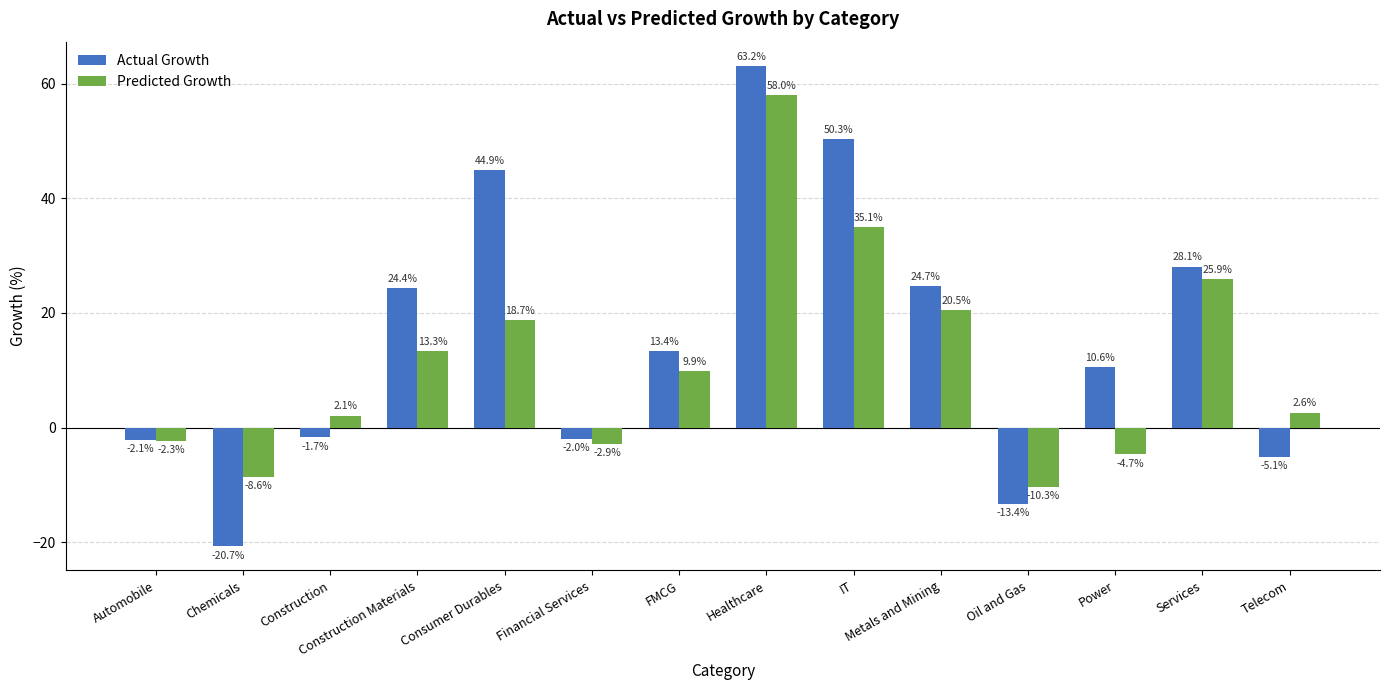

Reading right to left, list all the values displayed in this chart.

Actual Growth: Telecom=-5.1	Services=28.1	Power=10.6	Oil and Gas=-13.4	Metals and Mining=24.7	IT=50.3	Healthcare=63.2	FMCG=13.4	Financial Services=-2.0	Consumer Durables=44.9	Construction Materials=24.4	Construction=-1.7	Chemicals=-20.7	Automobile=-2.1
Predicted Growth: Telecom=2.6	Services=25.9	Power=-4.7	Oil and Gas=-10.3	Metals and Mining=20.5	IT=35.1	Healthcare=58.0	FMCG=9.9	Financial Services=-2.9	Consumer Durables=18.7	Construction Materials=13.3	Construction=2.1	Chemicals=-8.6	Automobile=-2.3